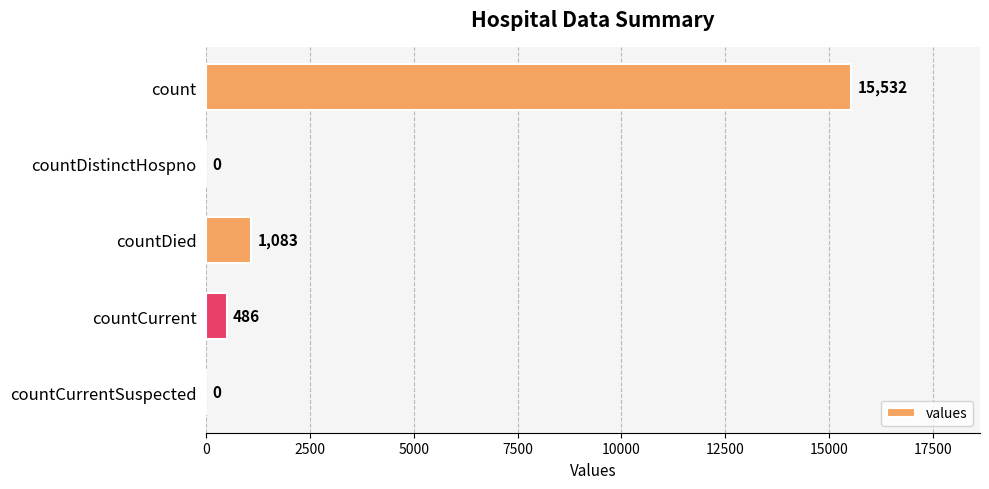

How many data points does each series have?

5